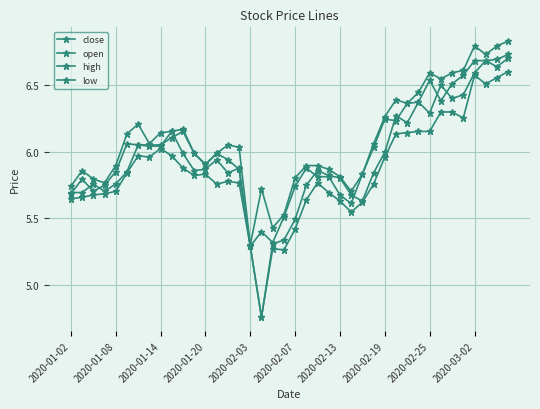

At how many categories does at least one series exceed 5?

40